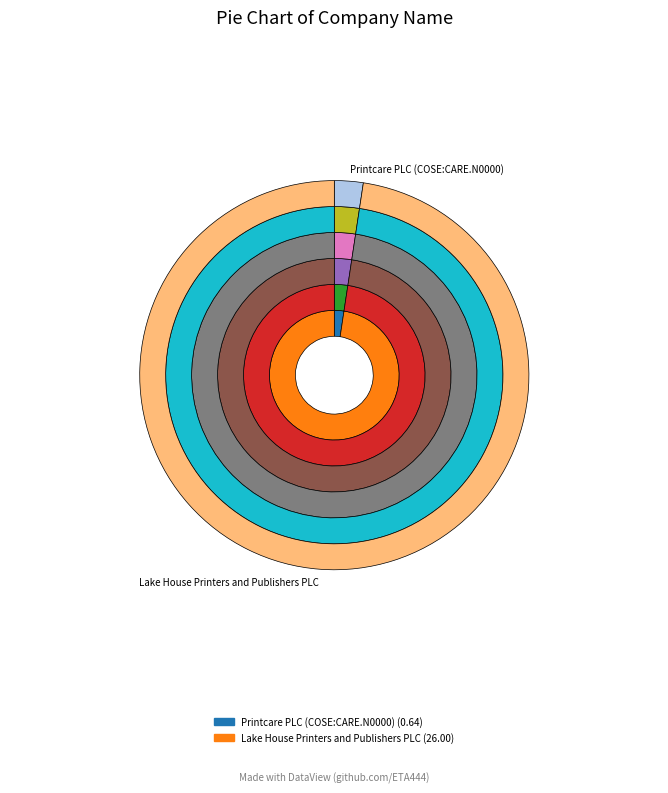

To the nearest percent, what percentage of the pie is Lake House Printers and Publishers PLC?

98%